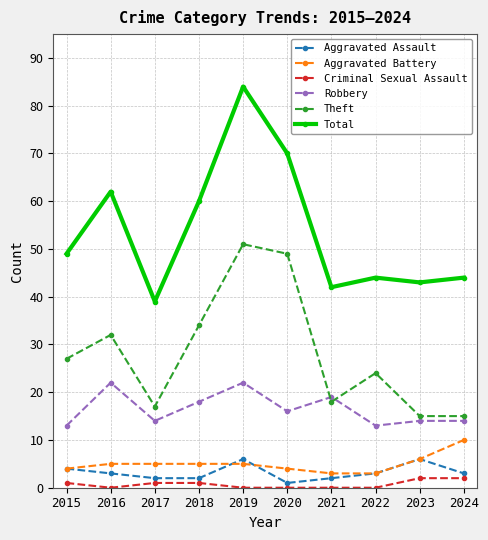

At which category is the sum across all series the highest?

2019